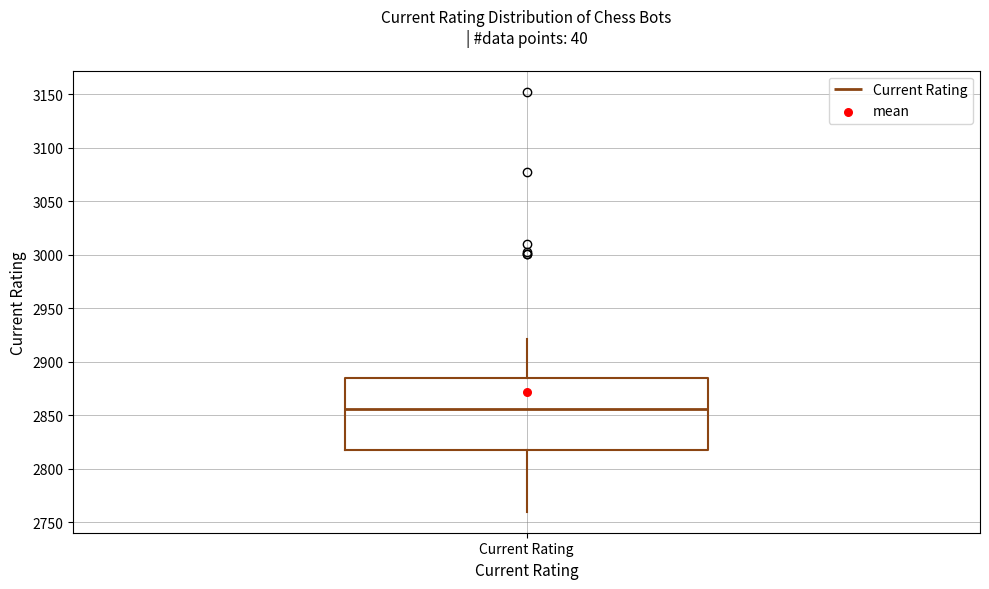

Transcribe this box plot: give where the median line is, the range the box spans, and where the two whiskers end, as read against the y-axis. The values are not printed on the chart, so give them approximately, as read against the axis.

median 2855, box 2820 to 2885, whiskers 2760 to 2920